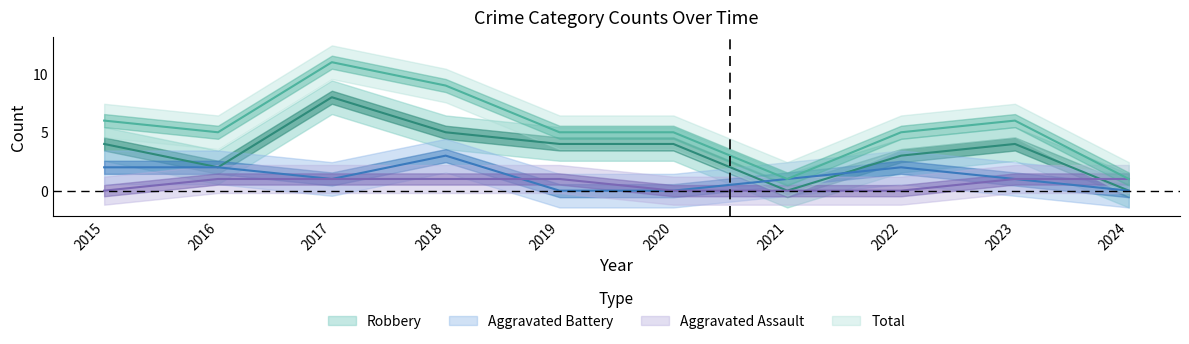

In Total, how many points are lower than both neighbors (excluding endpoints)?

2